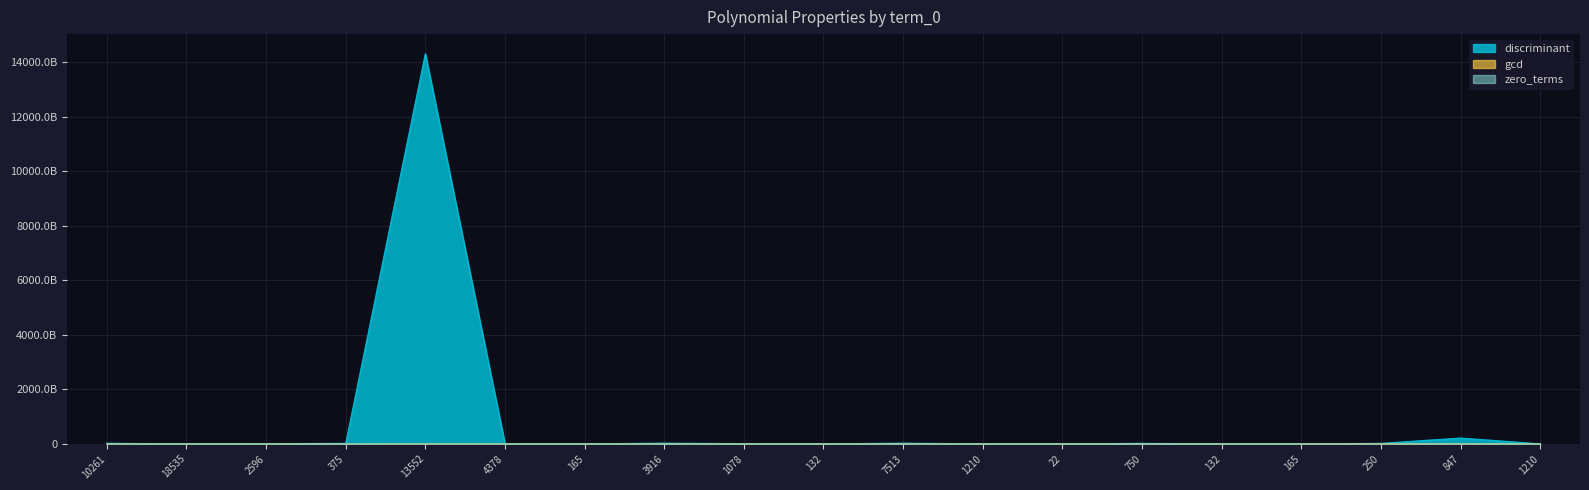

The gcd series shows 559518 at 3916. True or false?

False